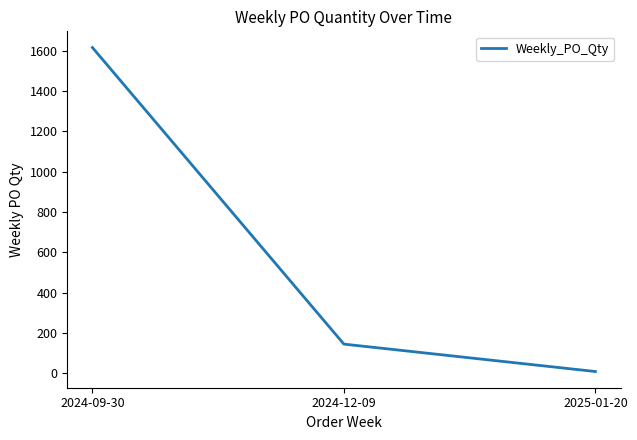

Read the value at 2025-01-20, to the nearest 10.

10